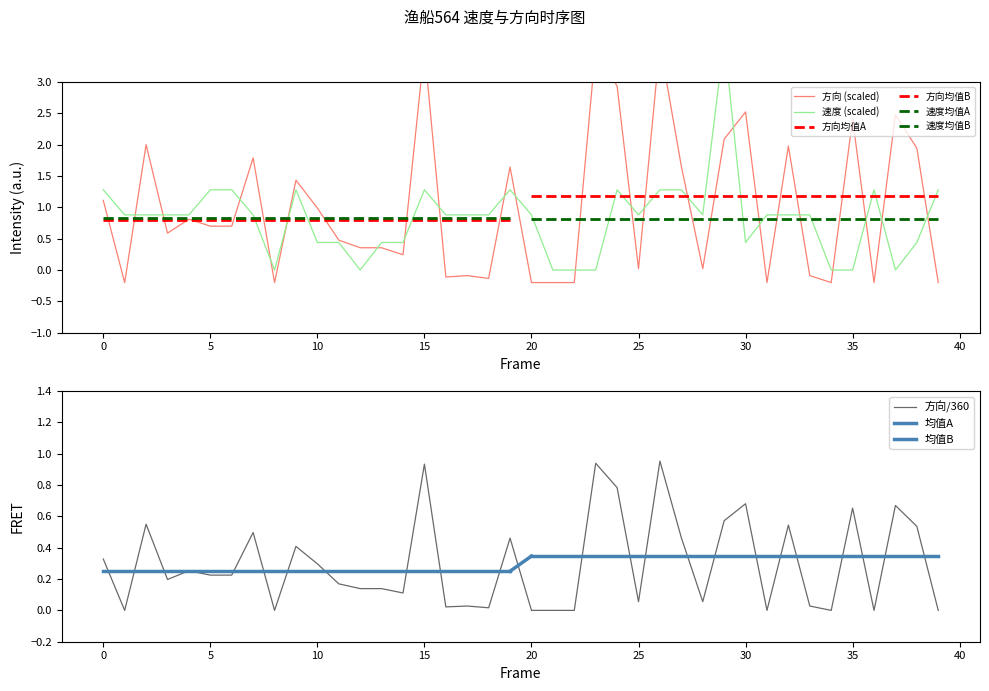

How many values in 速度 are above zero?

32